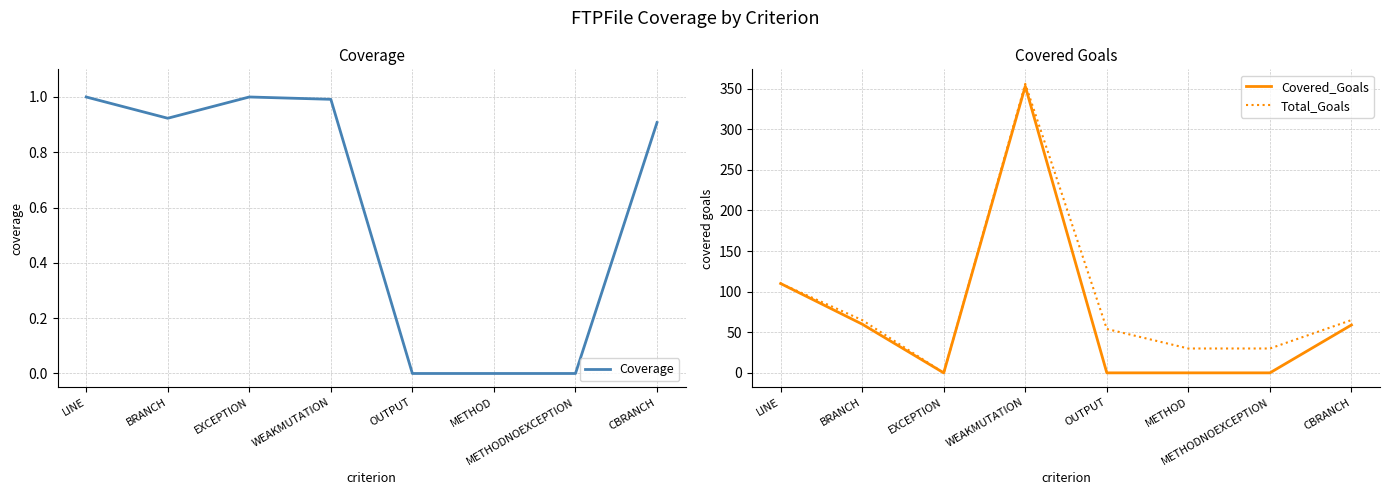

Which category has the lowest value in the Covered_Goals series?

EXCEPTION